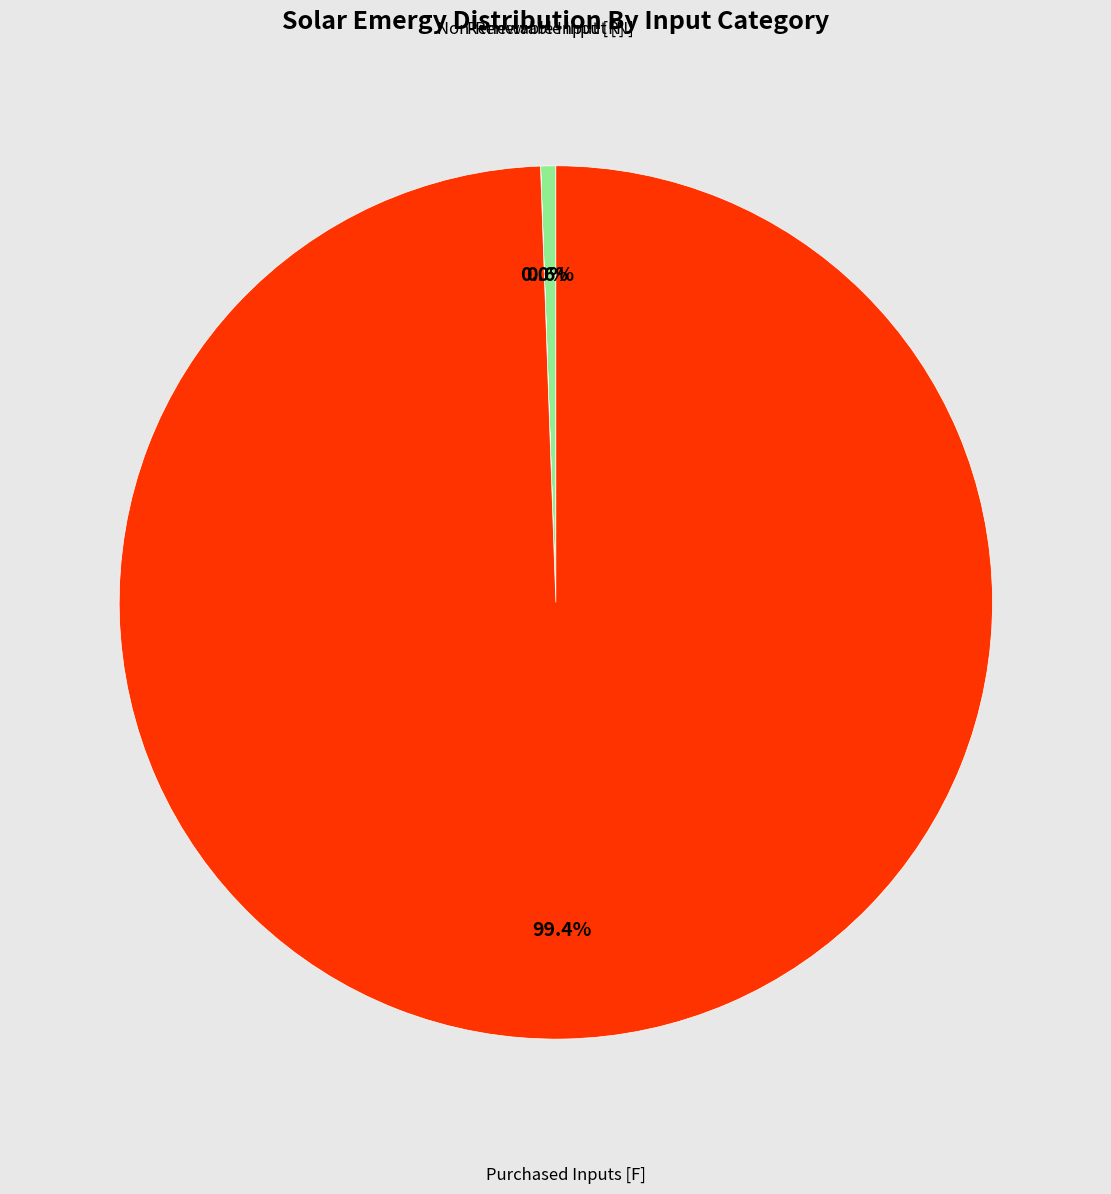

Is there any slice that represents more than half of the pie?

Yes